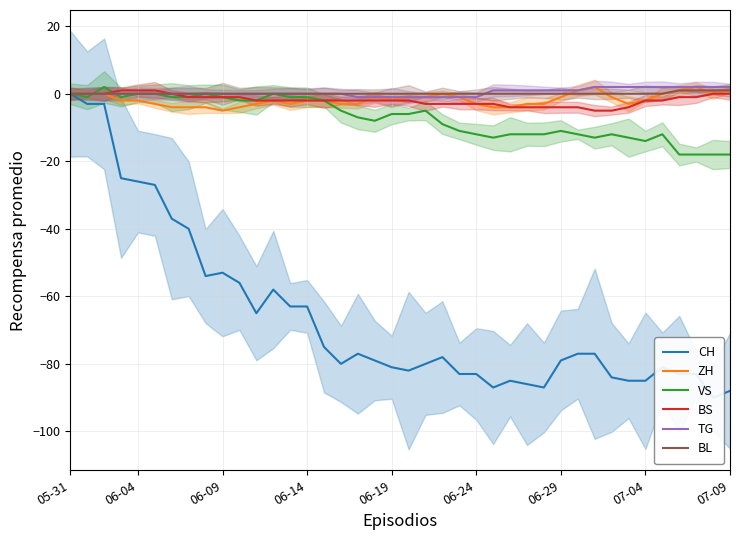

Where does the TG series first go above 0?

25